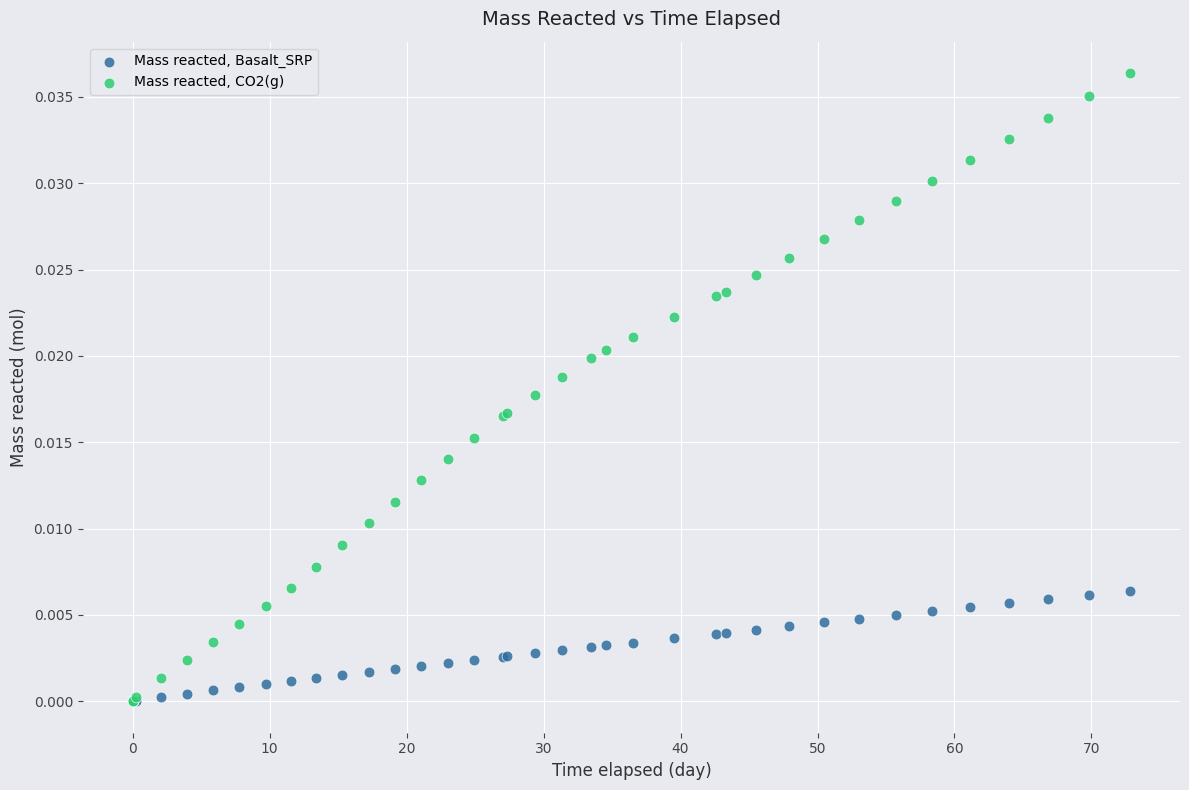

What are all the series names shown in the legend?

Mass reacted, Basalt_SRP, Mass reacted, CO2(g)